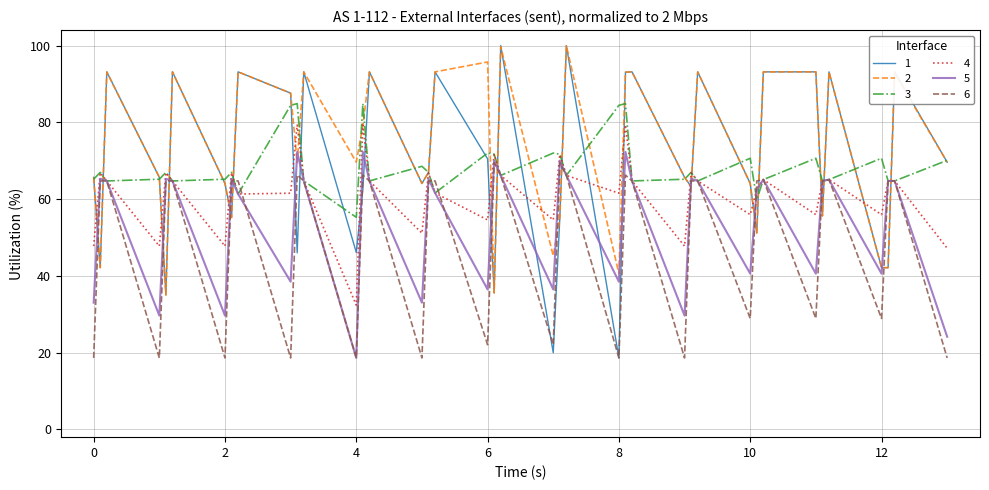

What are all the series names shown in the legend?

1, 2, 3, 4, 5, 6